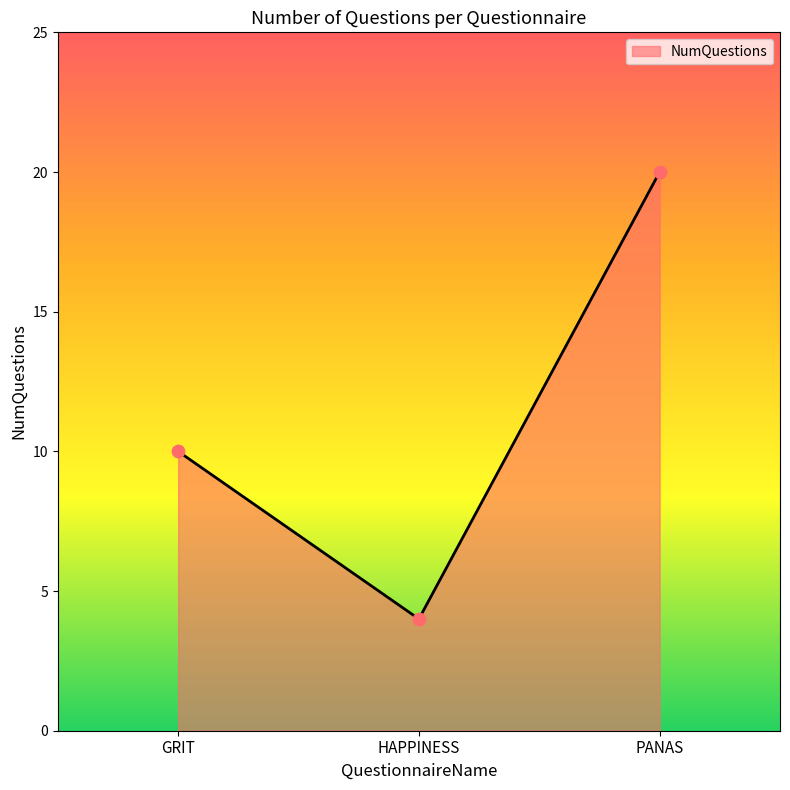

Which has a higher value, PANAS or GRIT?

PANAS